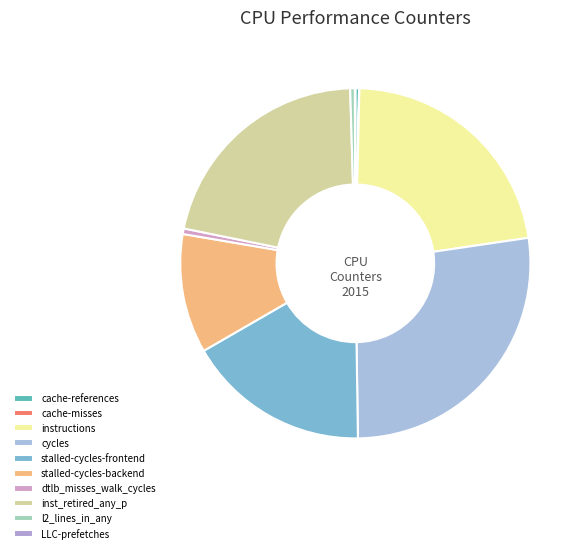

Combined, do cache-references and cache-misses account for over 50%?

No